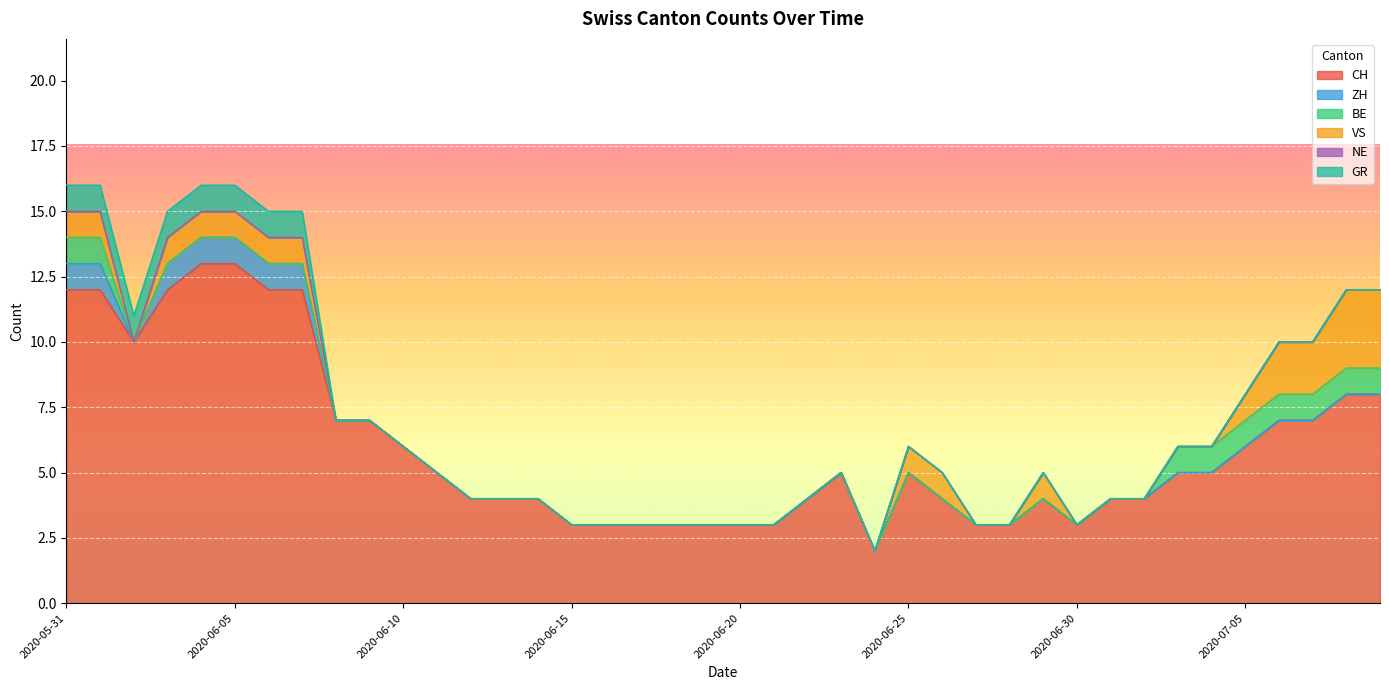

What is the total value across all series at 2020-06-29?

5